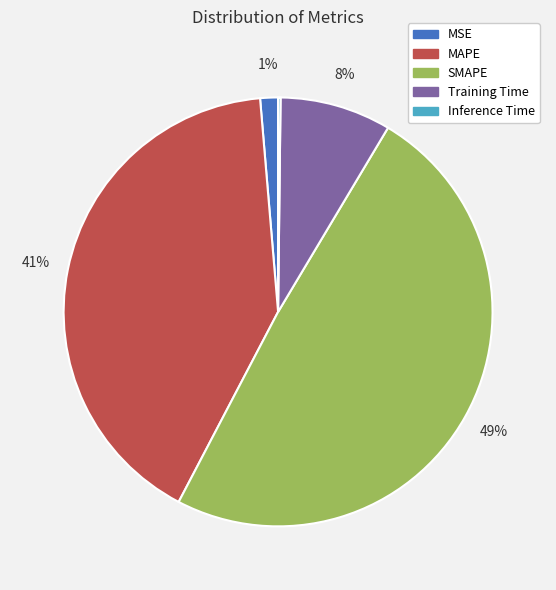

To the nearest percent, what portion does MSE represent?

1%